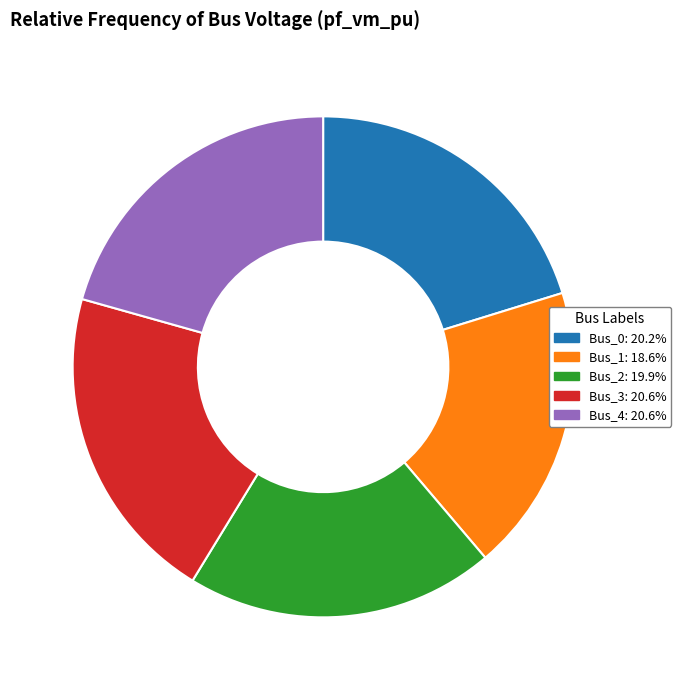

What is the smallest slice in the pie chart?

Bus_1